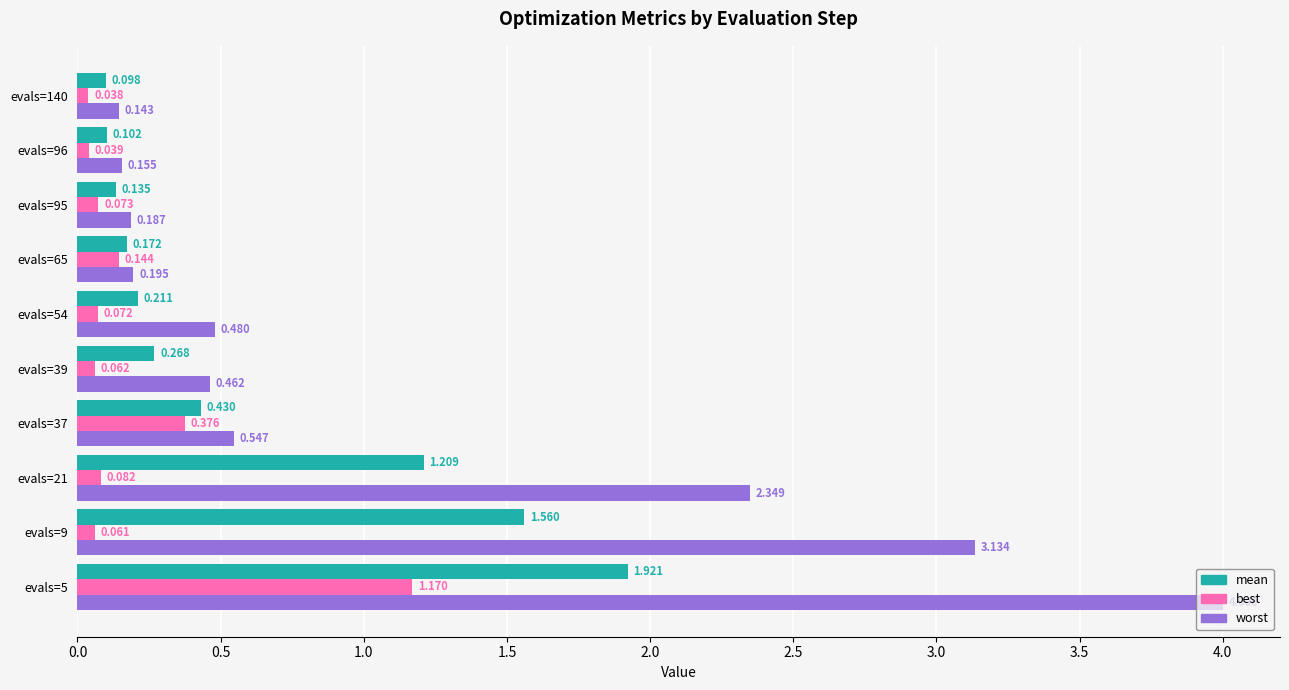

What is the maximum value for worst?

4.0